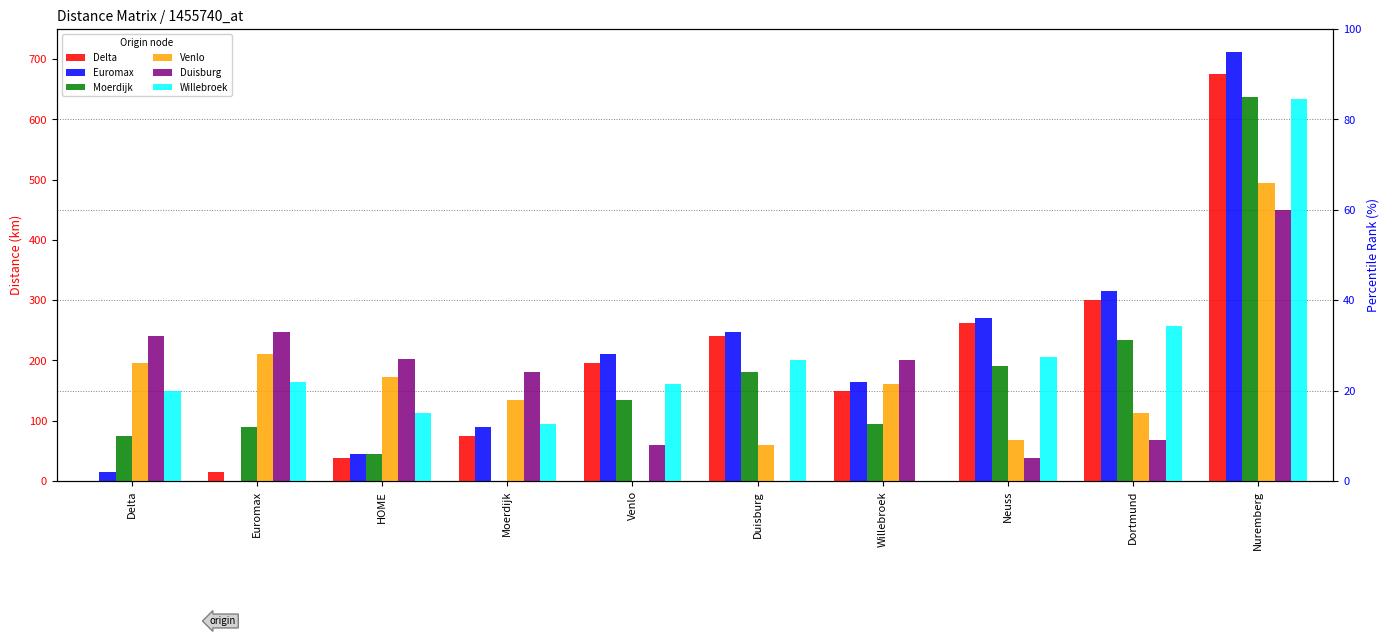

Where does the Euromax series first go above 210?

Duisburg